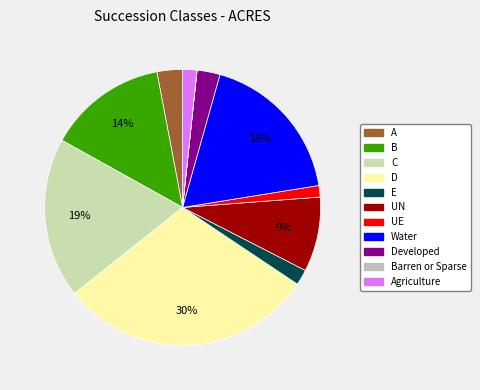

How much of the chart is everything except Barren or Sparse?

100.0%